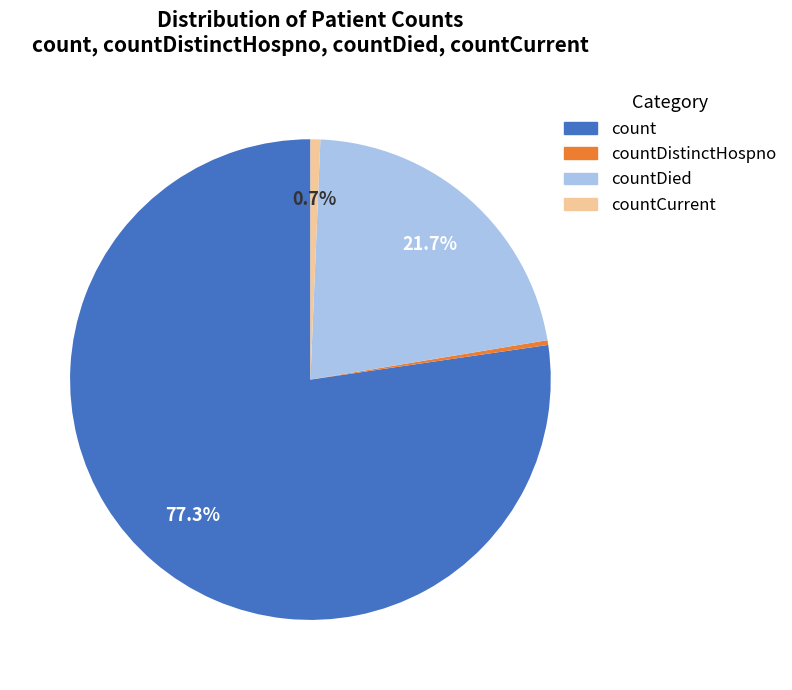

Between count and countDistinctHospno, which is larger?

count